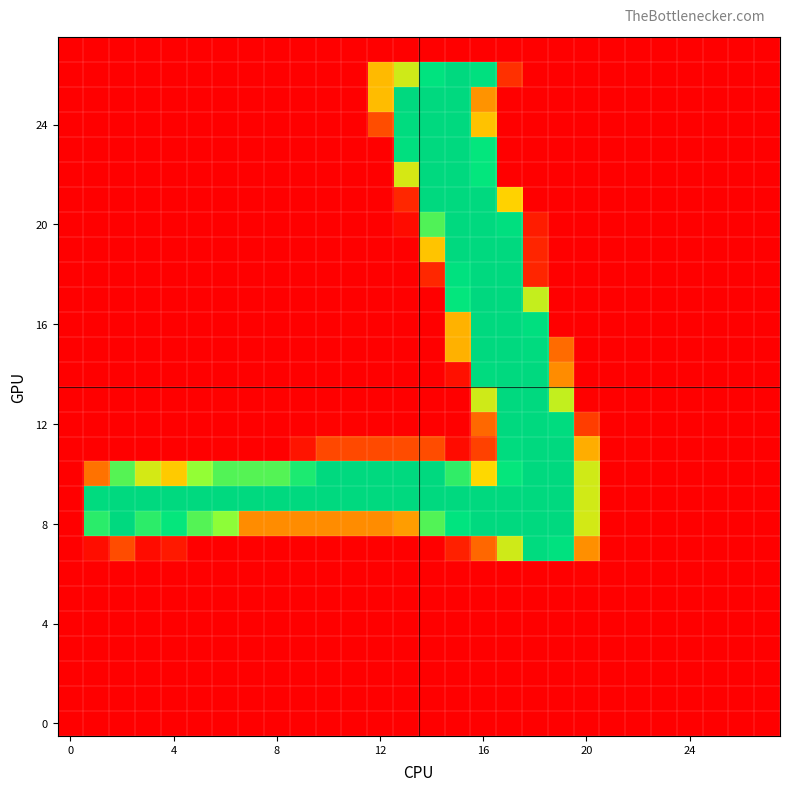

At how many categories does at least one series exceed 210?

19